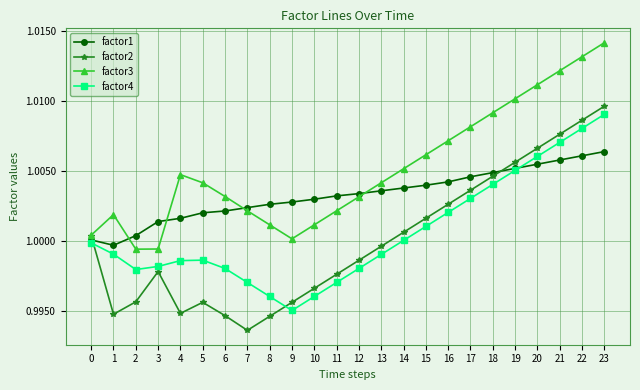

How many interior local valleys does the factor3 series have?

2